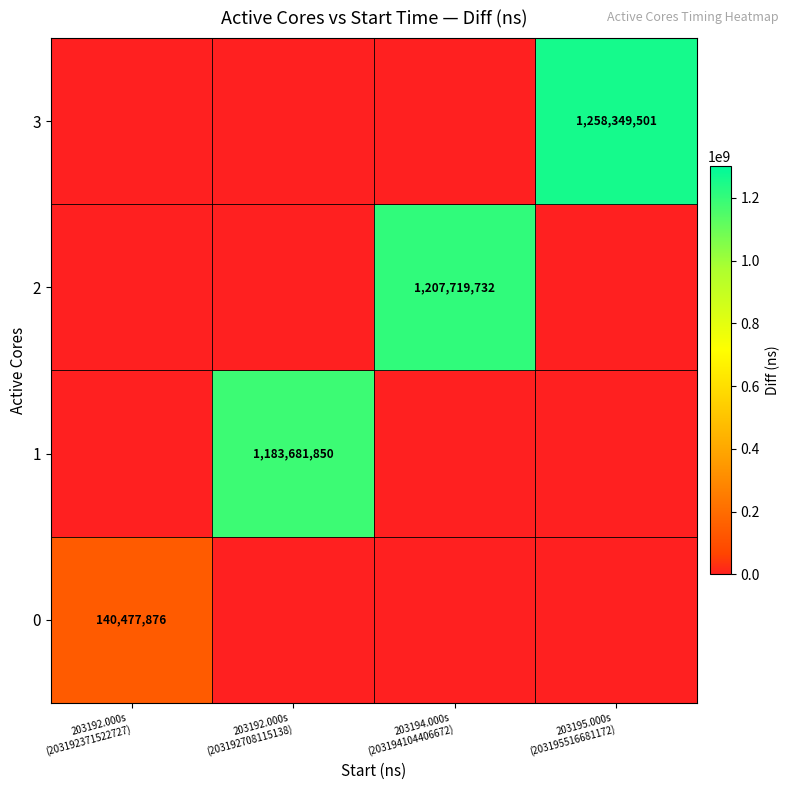

How many positive values does the 1 series have?

1